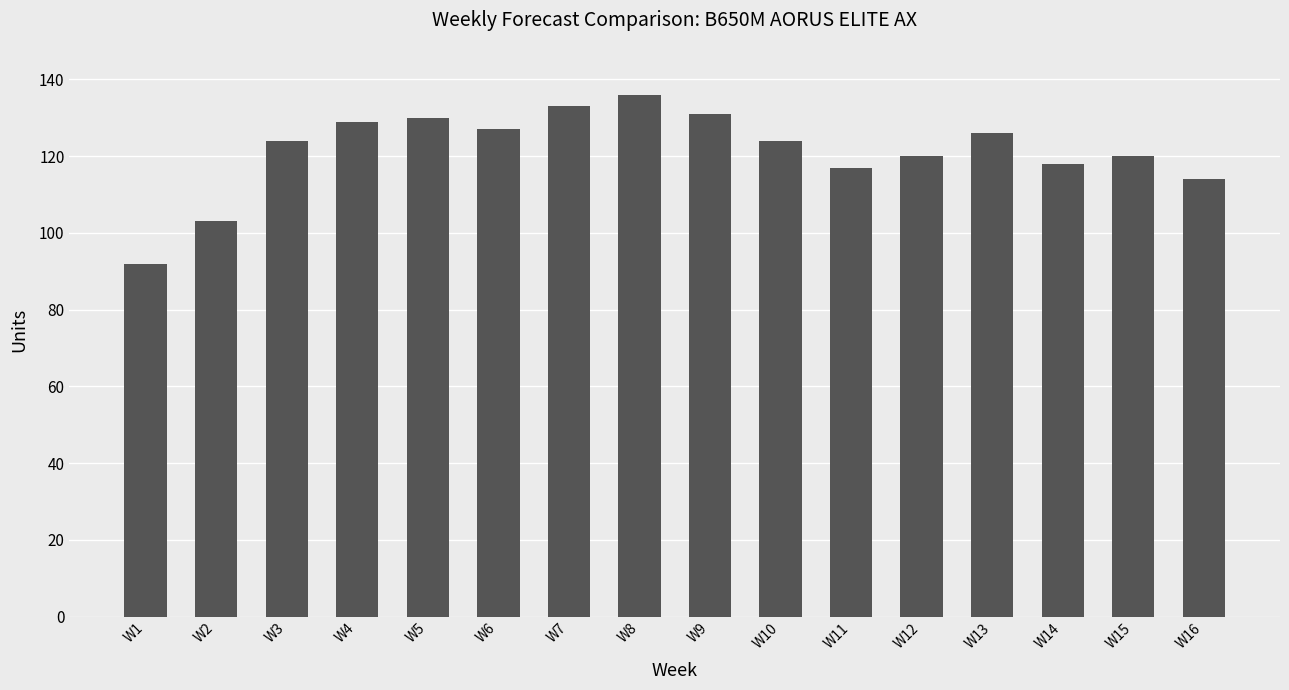

Reading left to right, what are all the values shown in this chart?

W1=92	W2=103	W3=124	W4=129	W5=130	W6=127	W7=133	W8=136	W9=131	W10=124	W11=117	W12=120	W13=126	W14=118	W15=120	W16=114